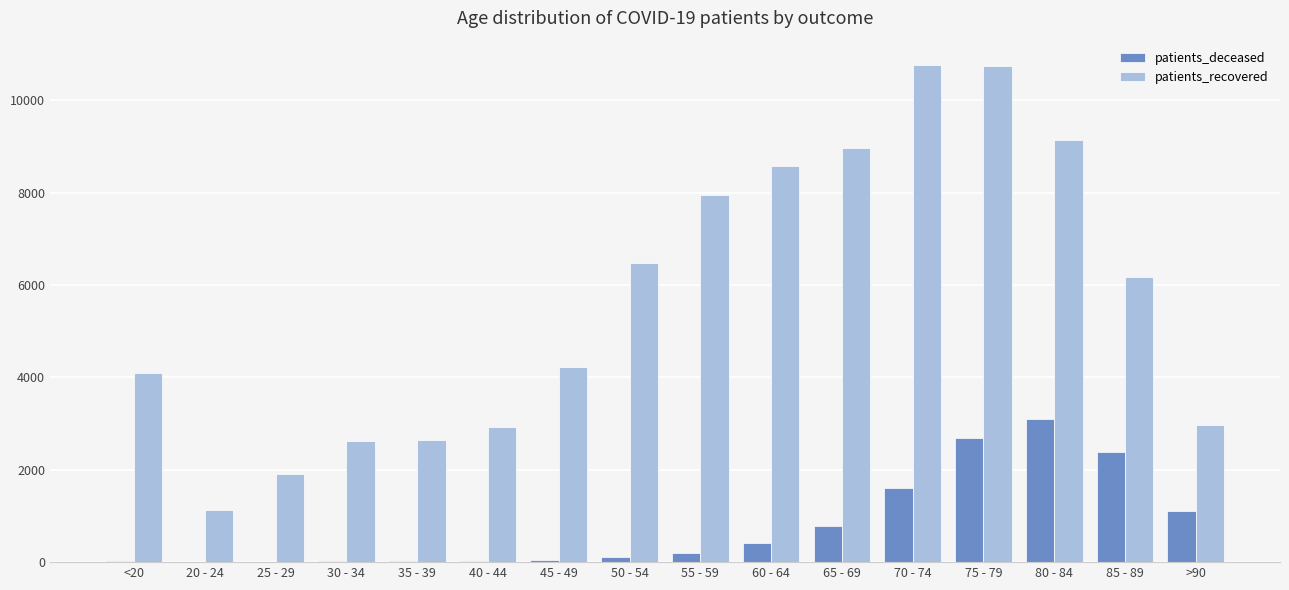

What is the maximum value shown in the chart?

10751